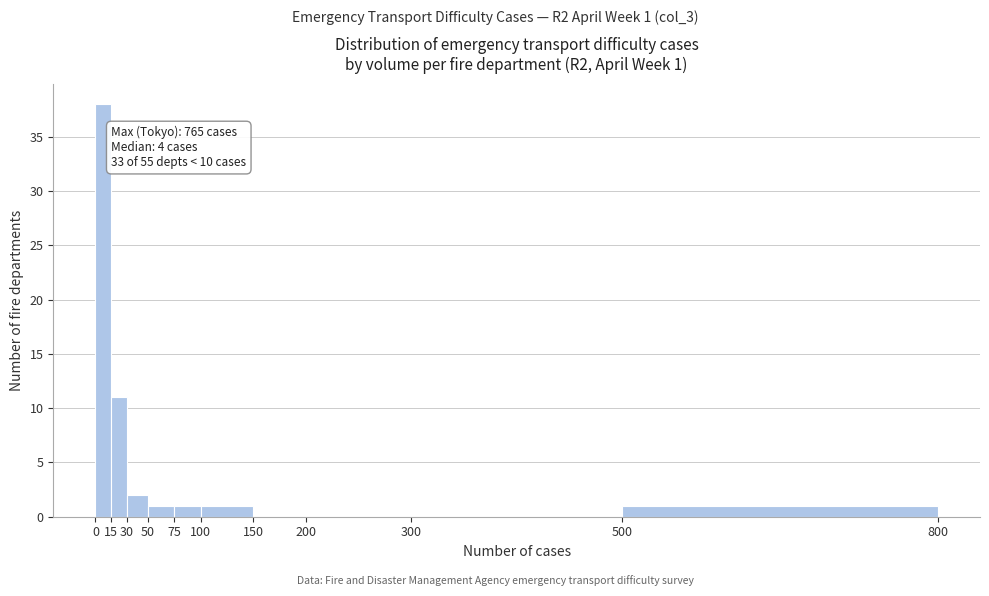

Which range on the x-axis has the tallest bar?

0 to 15